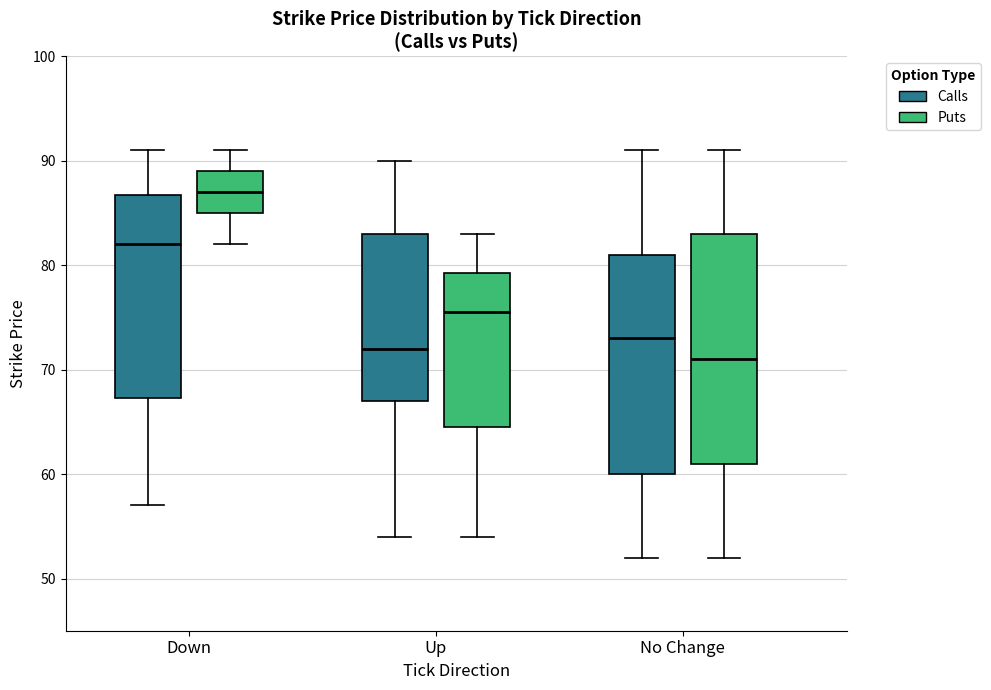

Where is the upper edge of the box for No Change (Puts) on the y-axis? The values are not printed on the chart, so give them approximately, as read against the axis.

83